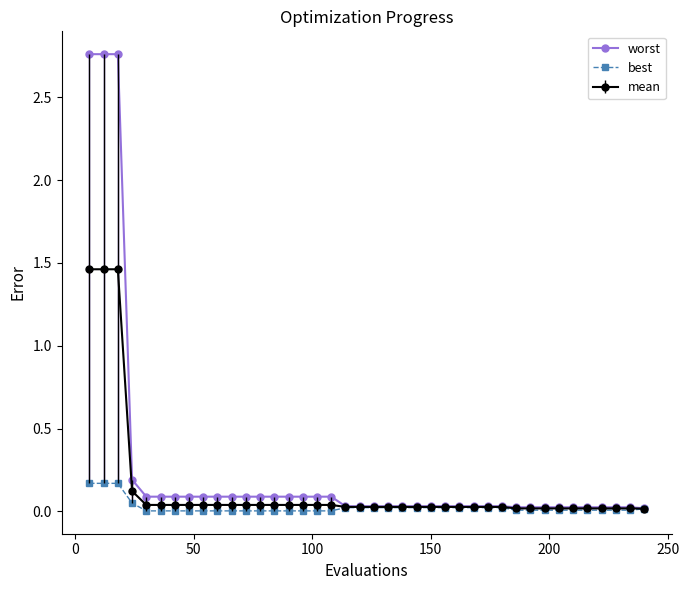

List the series in order of their peak value, lowest first.

best, mean, worst